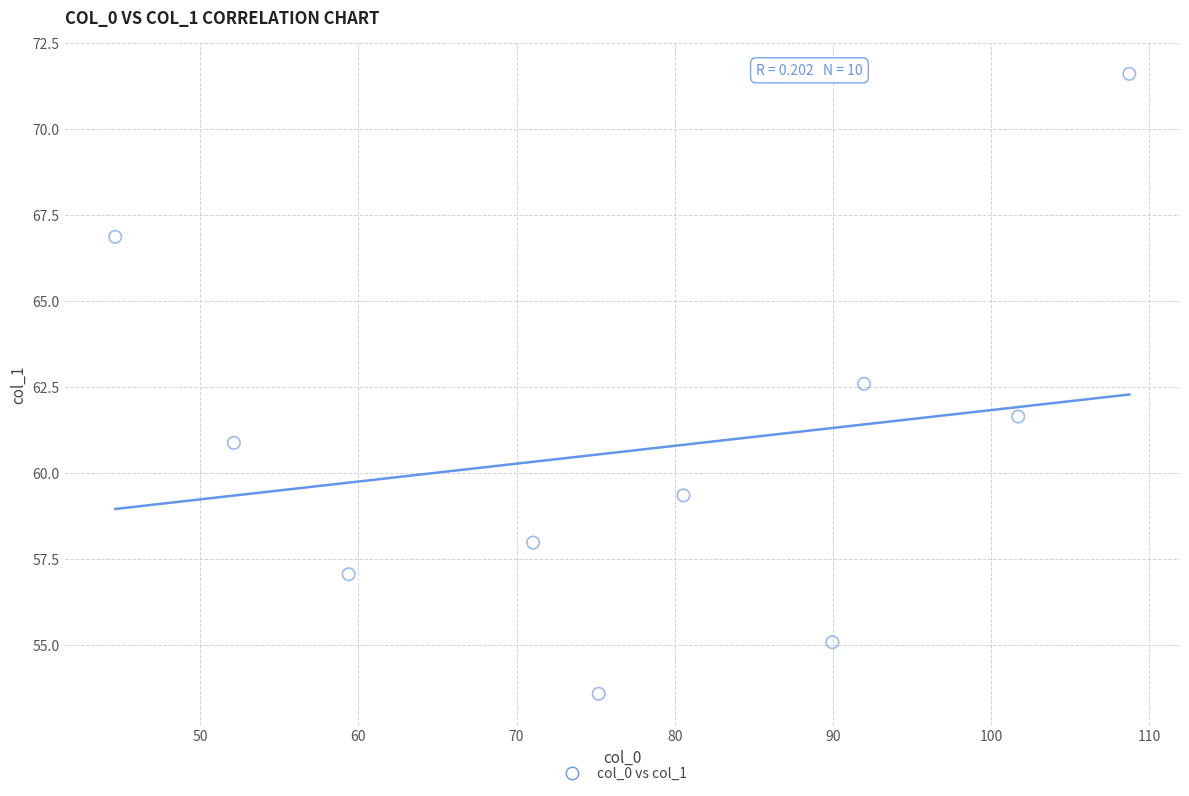

What Y value in the scatter plot is closest to 62?

61.6